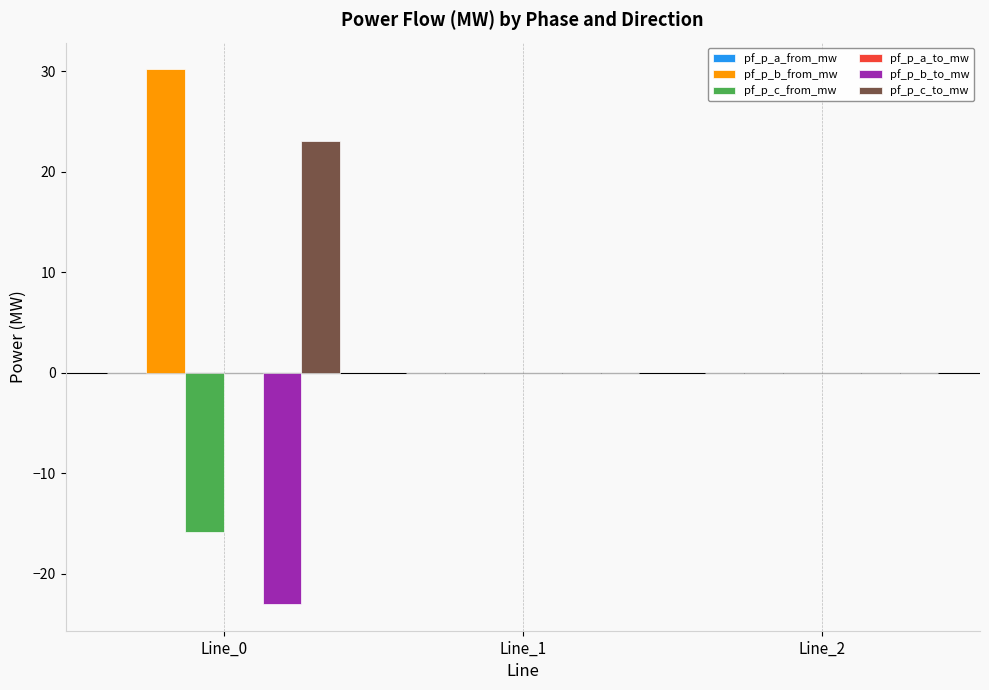

What is the greatest value displayed?

30.2